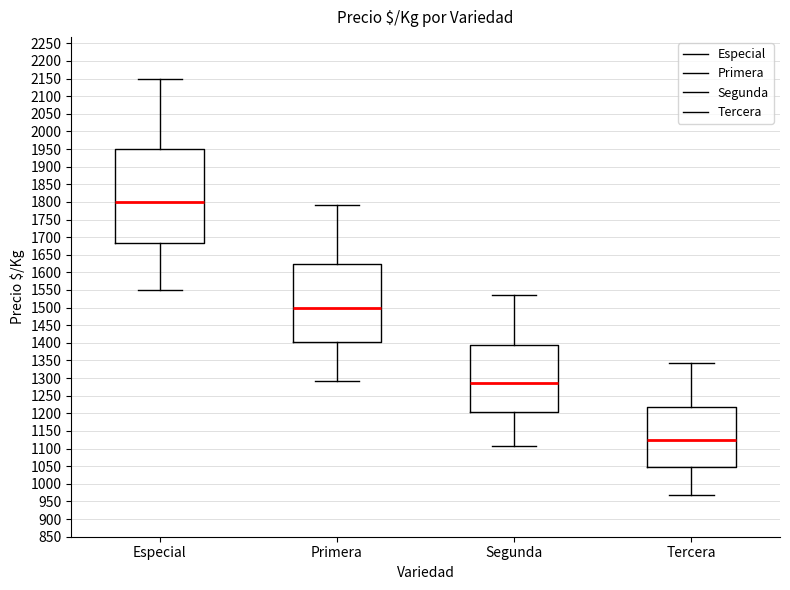

Reading left to right, transcribe this box plot: for each box, give where its median line is, the range the box spans, and where its two whiskers end, as read against the y-axis. The values are not printed on the chart, so give them approximately, as read against the axis.

Especial: median 1800, box 1685 to 1950, whiskers 1550 to 2150
Primera: median 1500, box 1400 to 1625, whiskers 1290 to 1790
Segunda: median 1285, box 1205 to 1395, whiskers 1105 to 1535
Tercera: median 1125, box 1045 to 1220, whiskers 970 to 1345